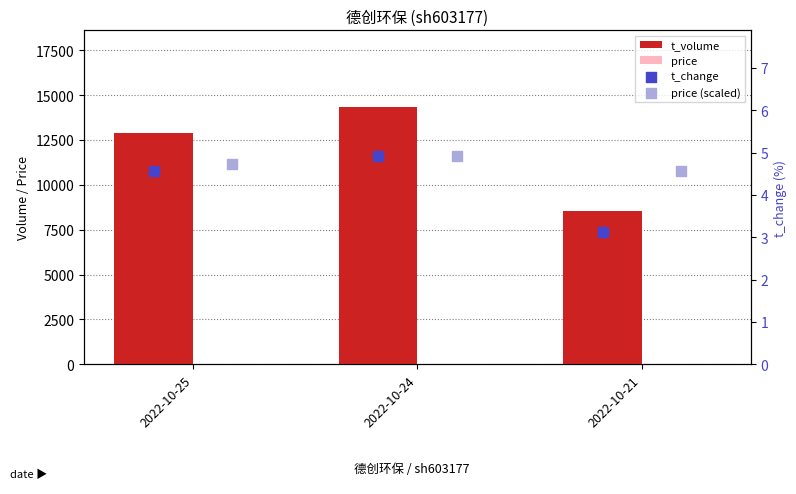

What are all the series names shown in the legend?

t_volume, price, t_change, price (scaled)